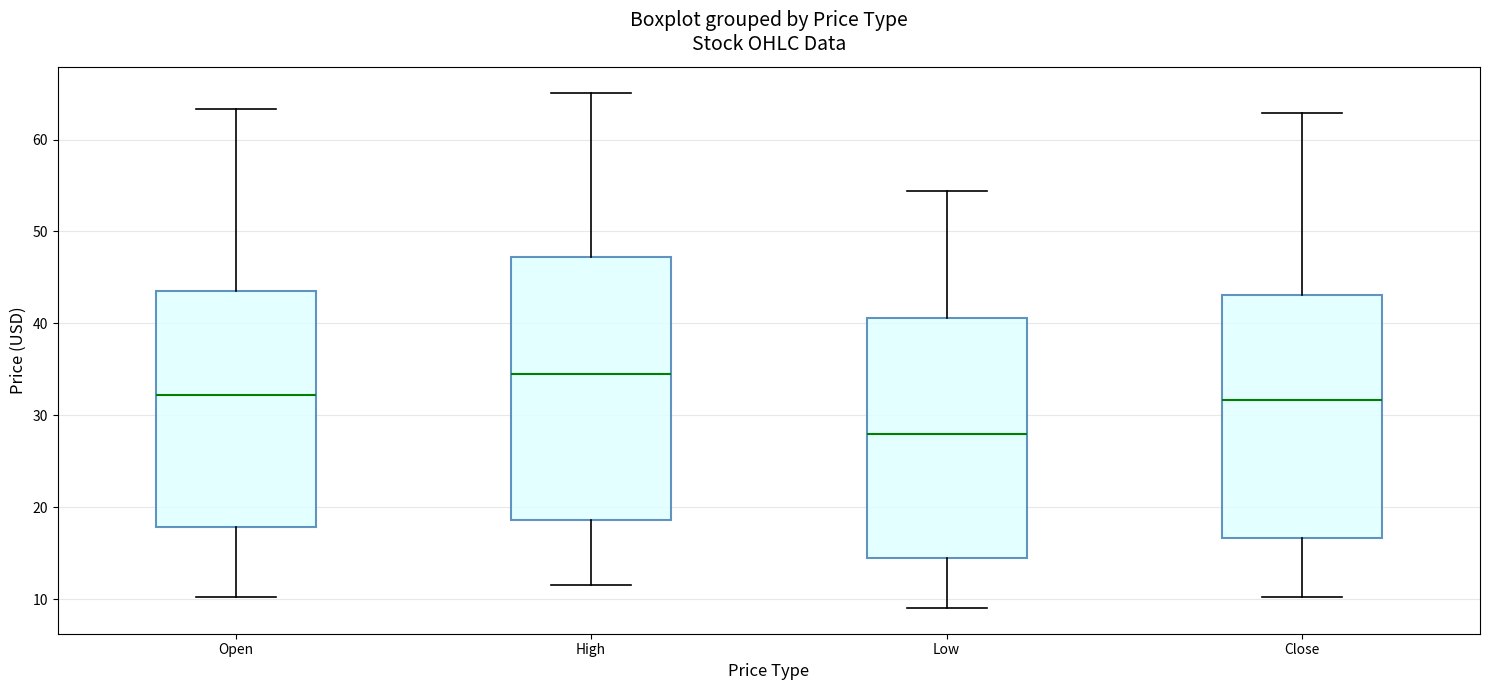

Reading left to right, read every box against the y-axis: the position of its median line, the range the box covers, and the ends of its whiskers. The values are not printed on the chart, so give them approximately, as read against the axis.

Open: median 32, box 18 to 44, whiskers 10 to 63
High: median 35, box 19 to 47, whiskers 12 to 65
Low: median 28, box 14 to 41, whiskers 9 to 54
Close: median 32, box 17 to 43, whiskers 10 to 63